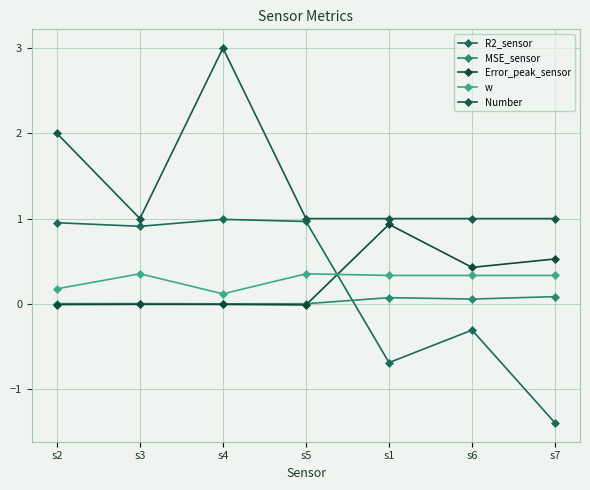

Between s3 and s1, which series saw the biggest shift?

R2_sensor